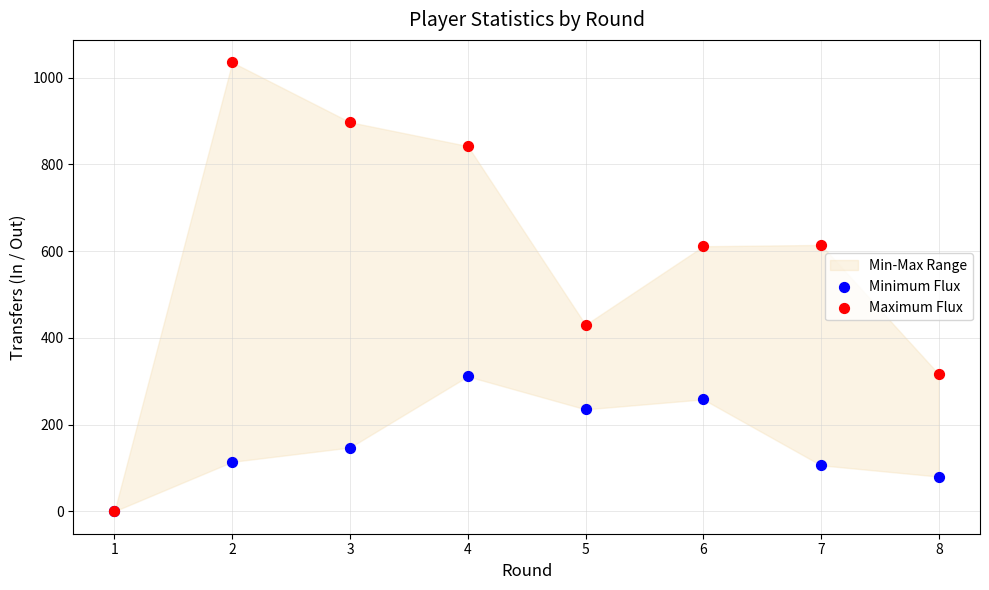

Is the value of Maximum Flux at 1 greater than the value of Minimum Flux at 6?

No